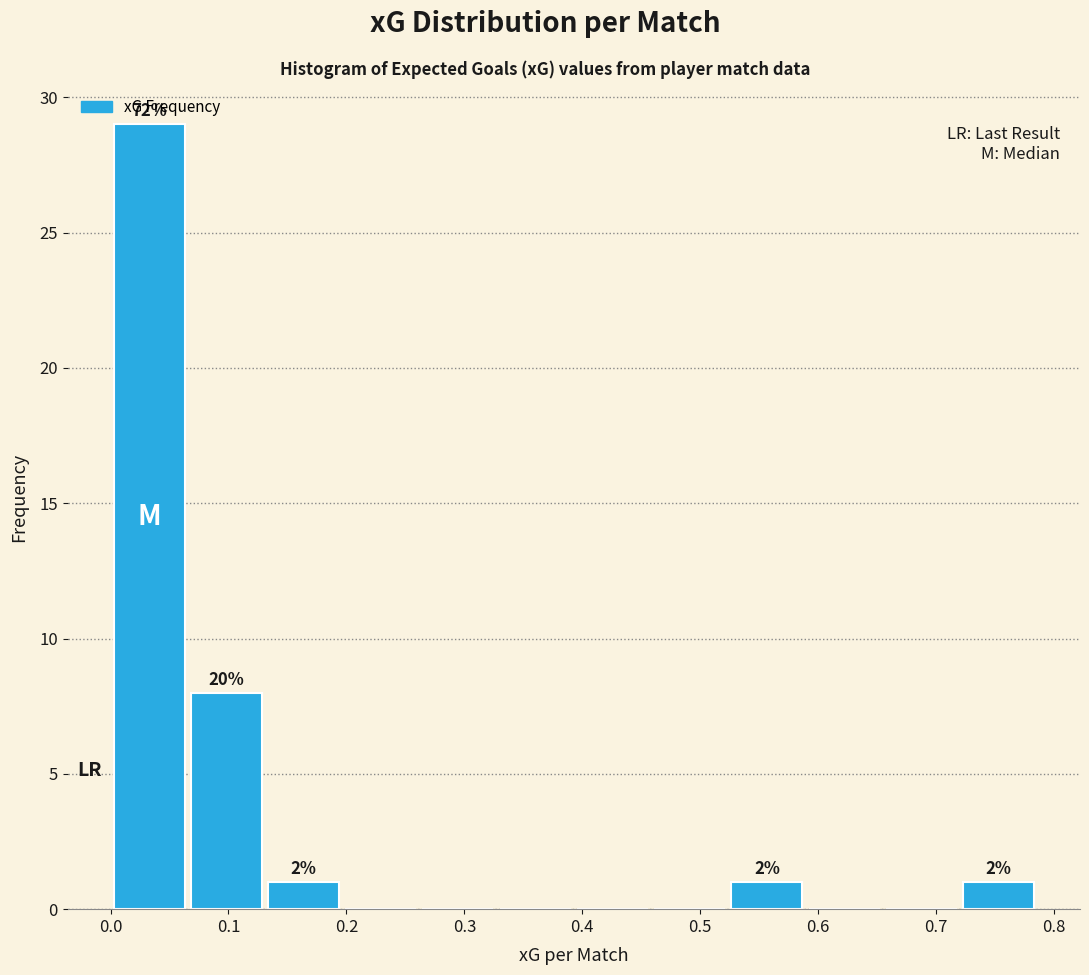

Which range on the x-axis has the tallest bar?

0.00 to 0.07